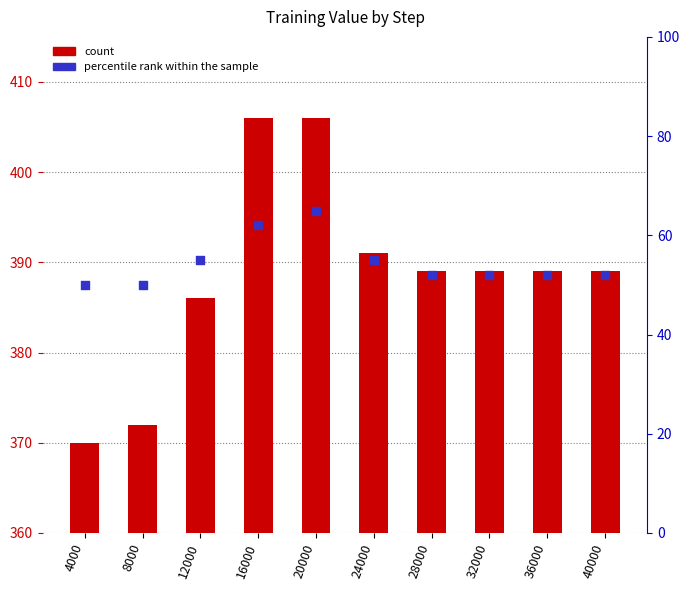

Which series reaches the minimum Y coordinate?

percentile rank